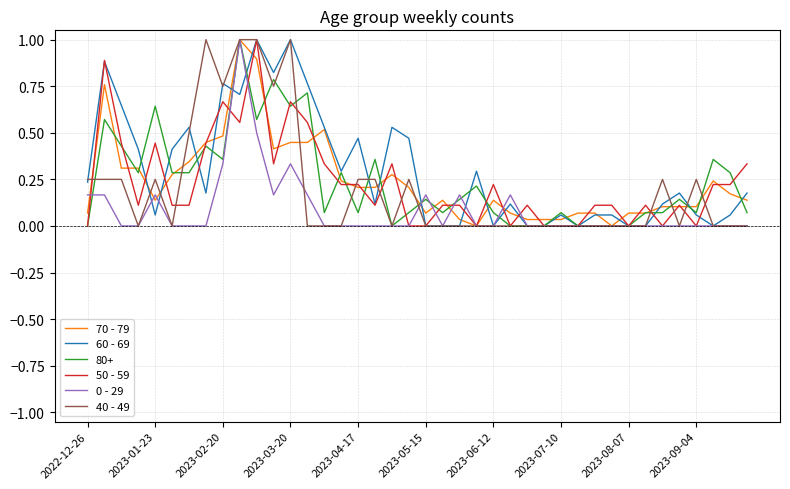

What is the maximum value shown in the chart?

1.0